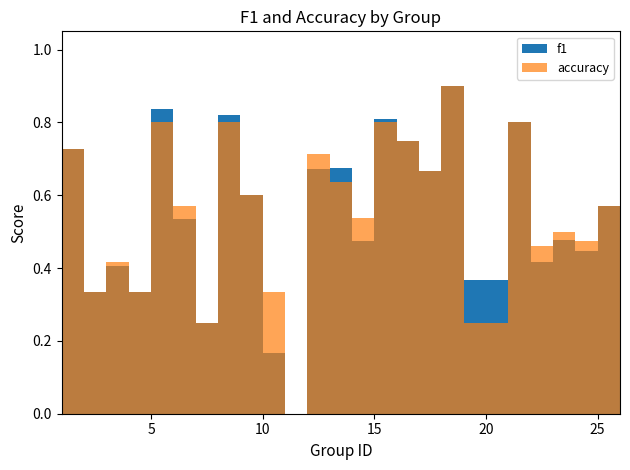

How many intersections are there between accuracy and f1?

5